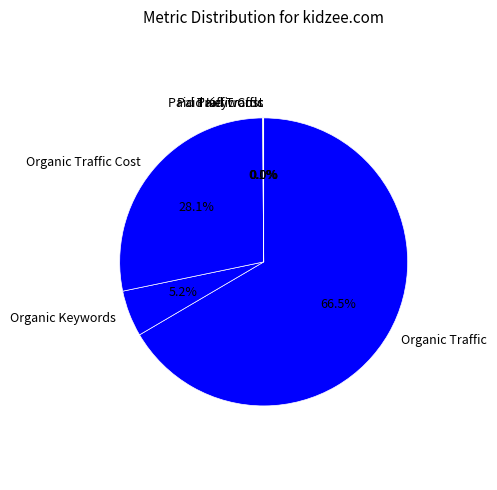

Which slice is the largest?

Organic Traffic